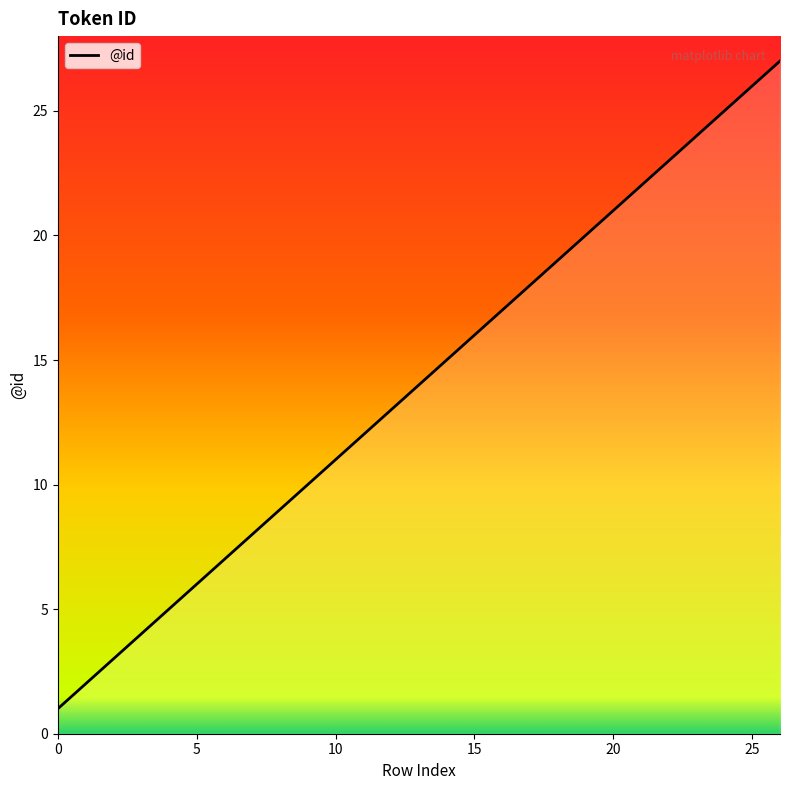

What is the smallest value displayed?

1